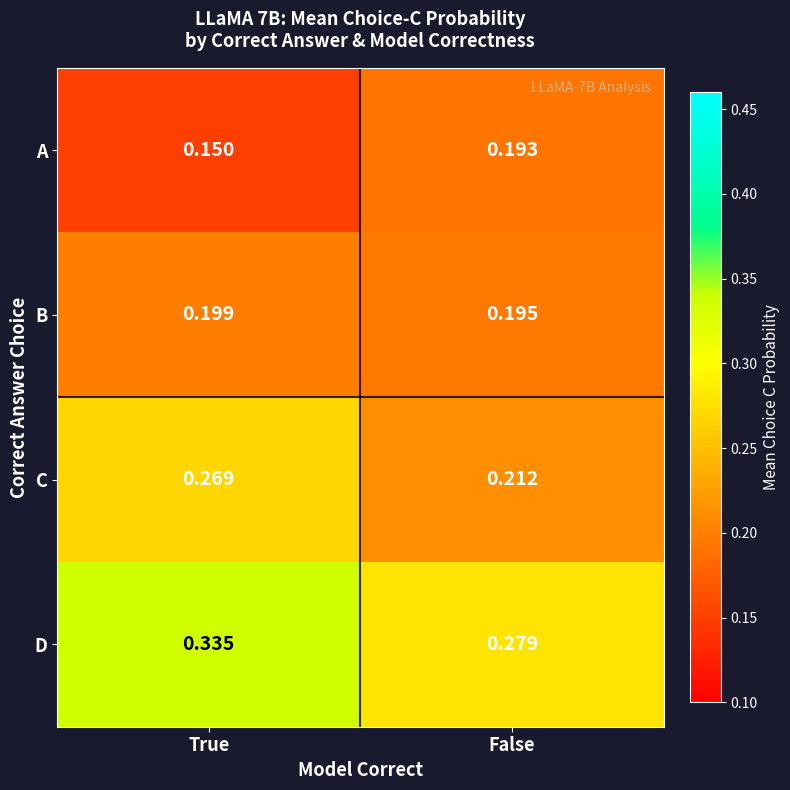

Which category has the highest value across all series?

True